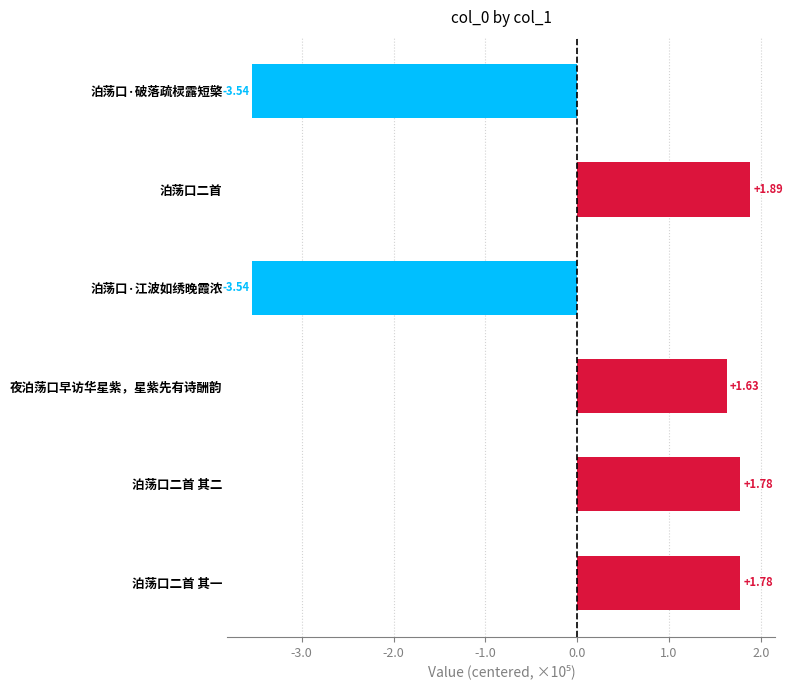

What is the greatest value displayed?

188636.2